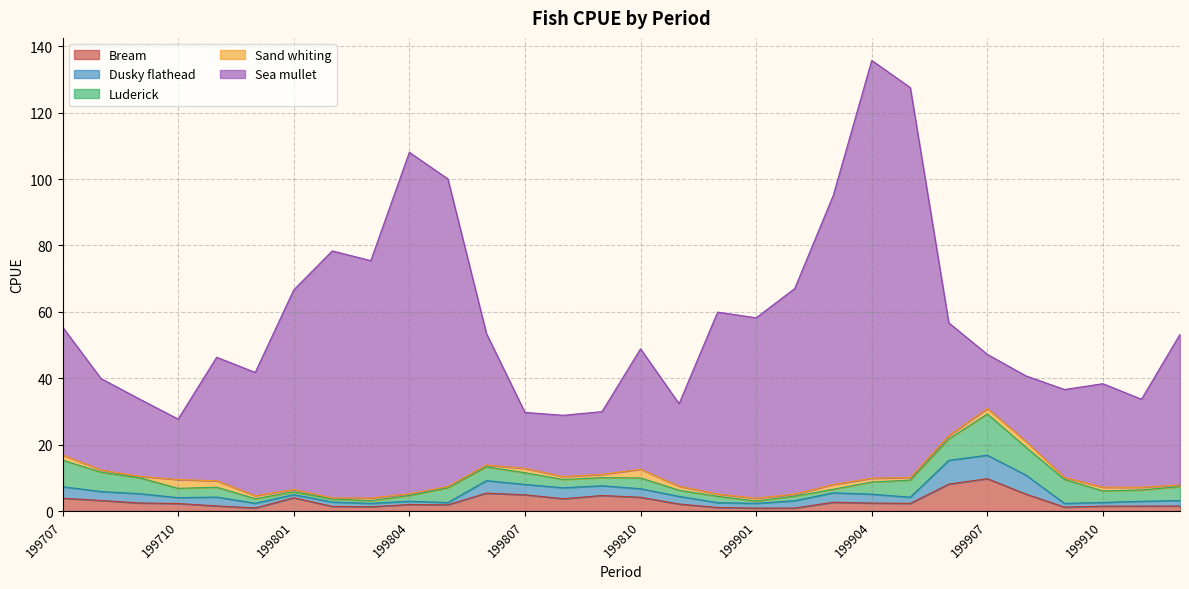

Which series has the largest total across all categories?

Sea mullet